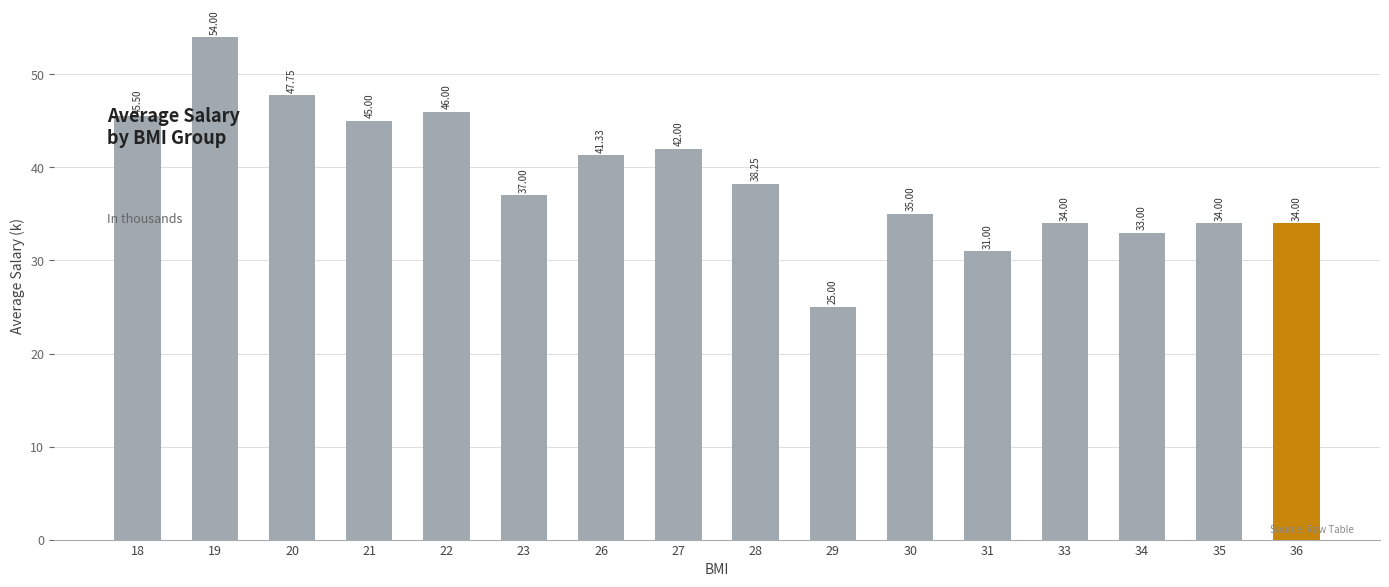

Approximately how many times larger is the value at 36 compared to 20?

0.7